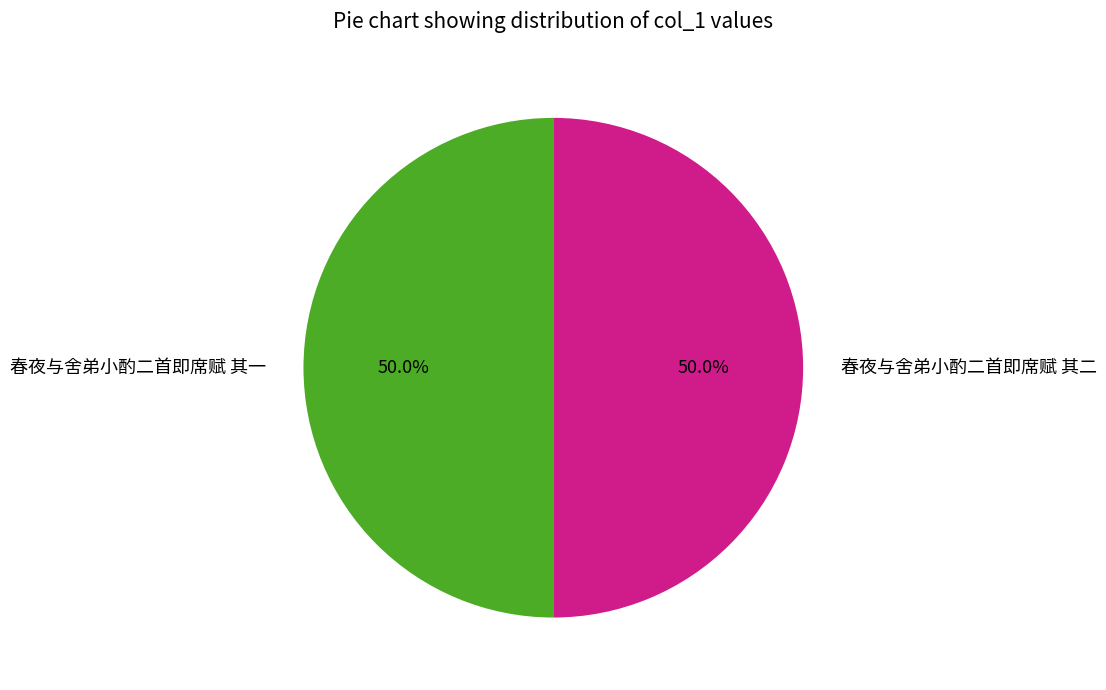

How many slices are in this pie chart?

2